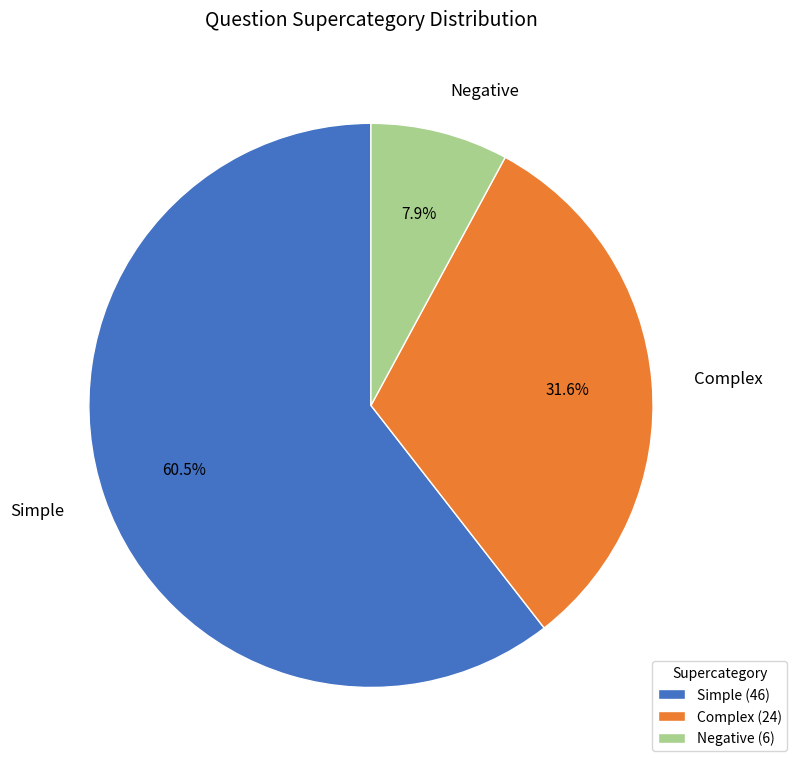

Combined, what portion of the pie is Negative and Simple?

68.4%